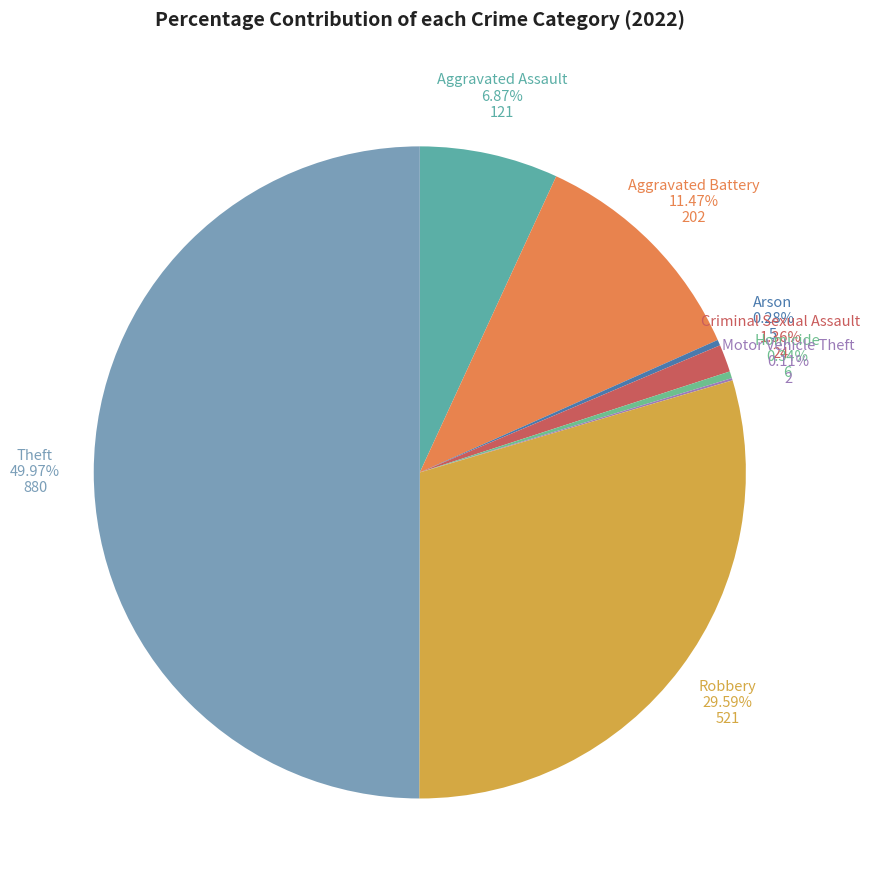

Does Aggravated Assault represent more than half of the total?

No